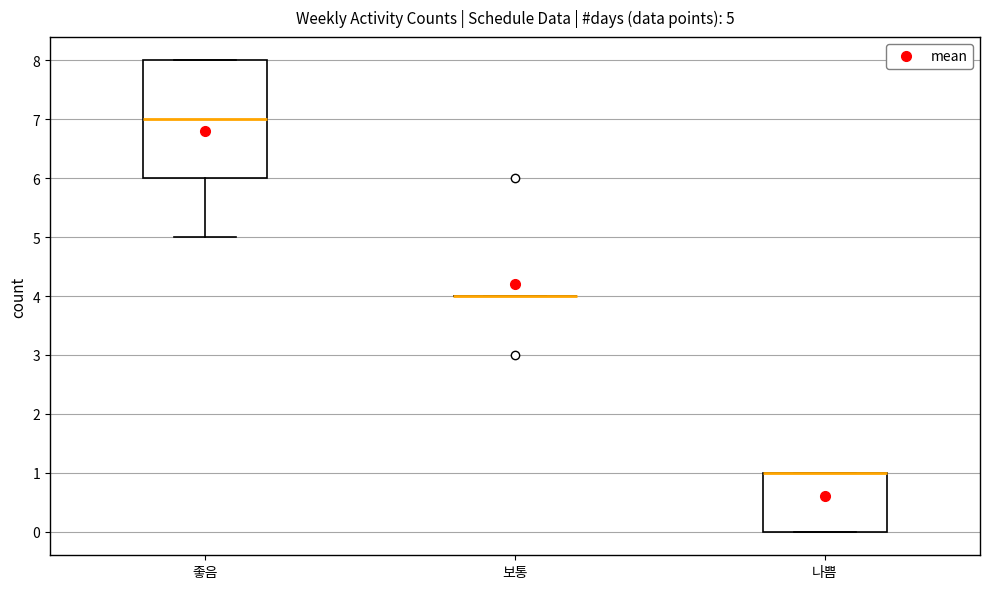

Which box is the tallest, from its lower edge to its upper edge?

좋음